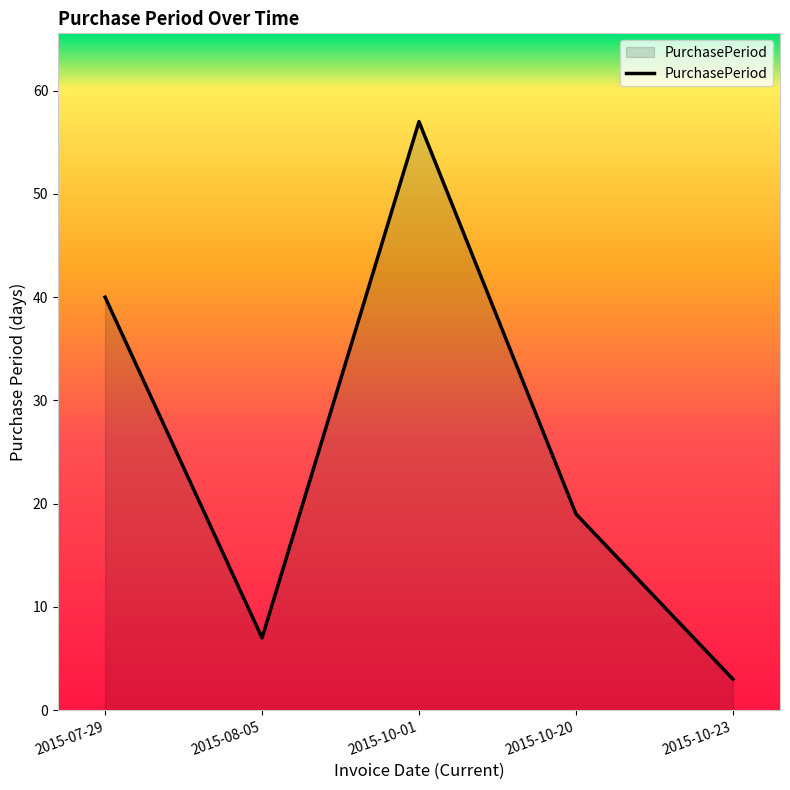

Reading right to left, what are all the values shown in this chart?

2015-10-23=3	2015-10-20=19	2015-10-01=57	2015-08-05=7	2015-07-29=40